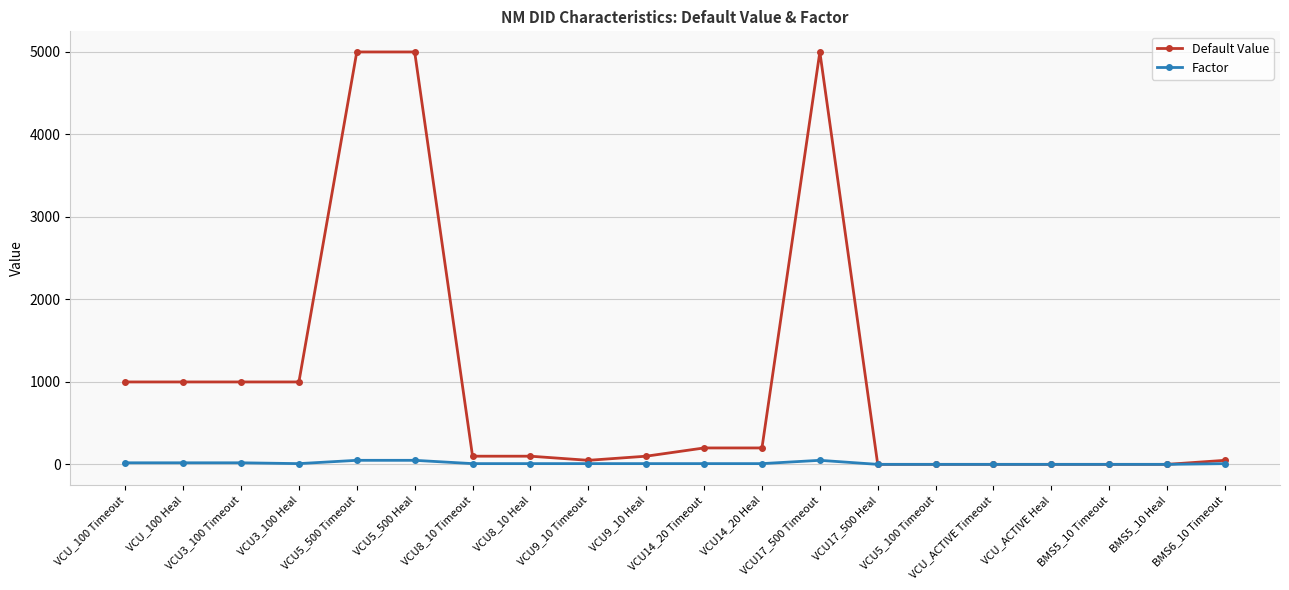

List the series in order of their overall mean, highest first.

Default Value, Factor